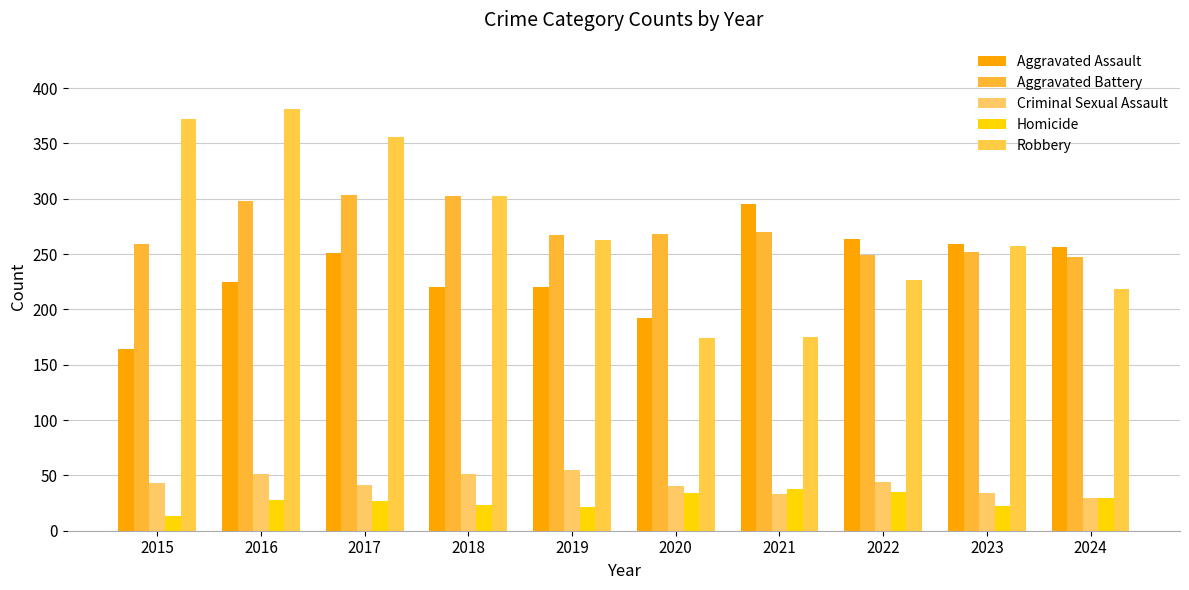

What is the difference between the maximum and minimum values in the Criminal Sexual Assault series?

25